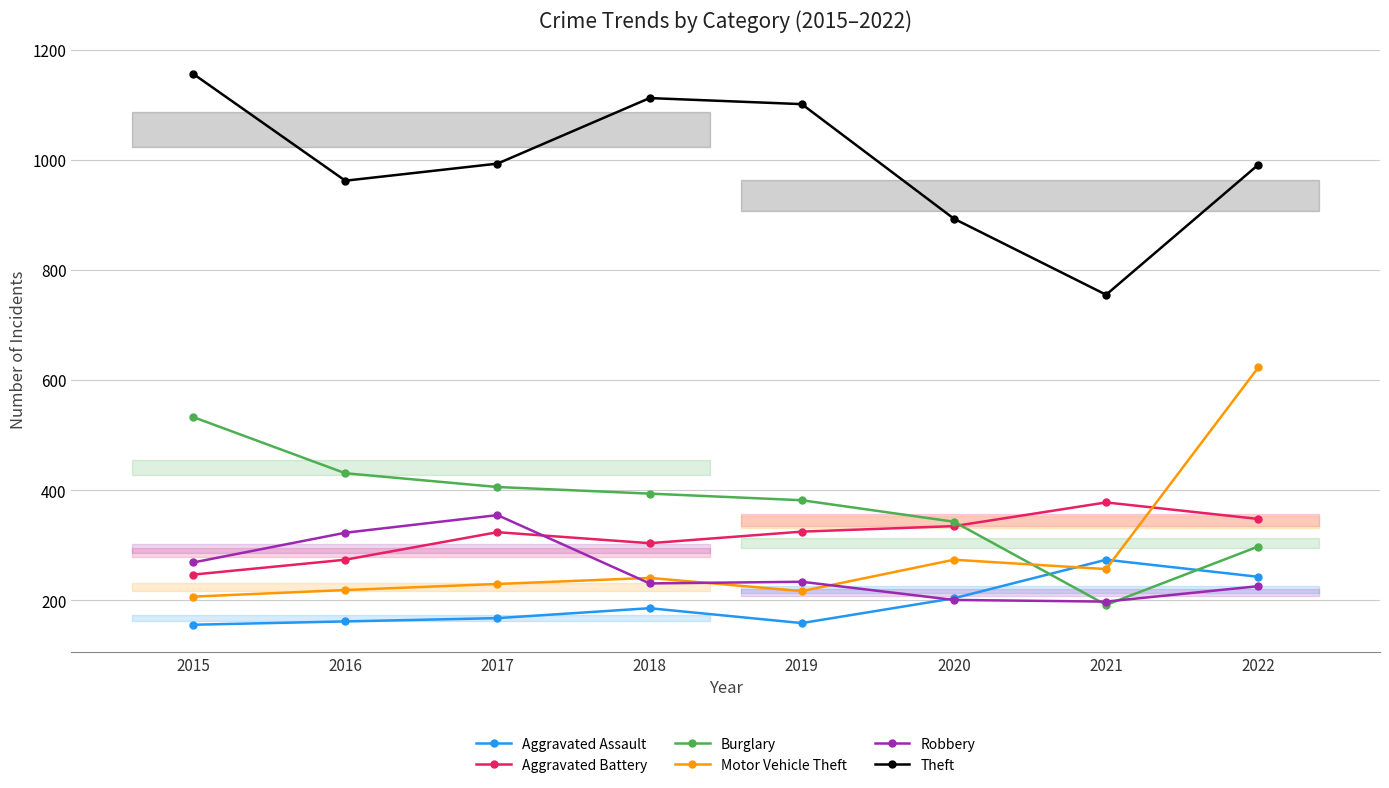

Where do Motor Vehicle Theft and Aggravated Assault first cross each other?

2020 and 2021